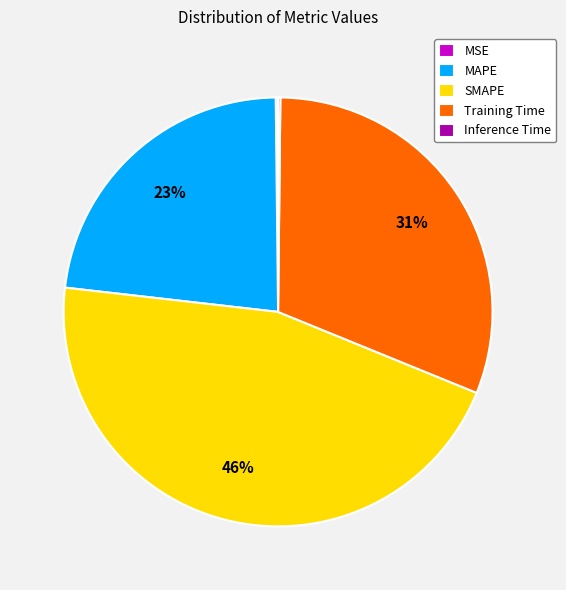

True or false: Training Time accounts for 20% of the total.

False